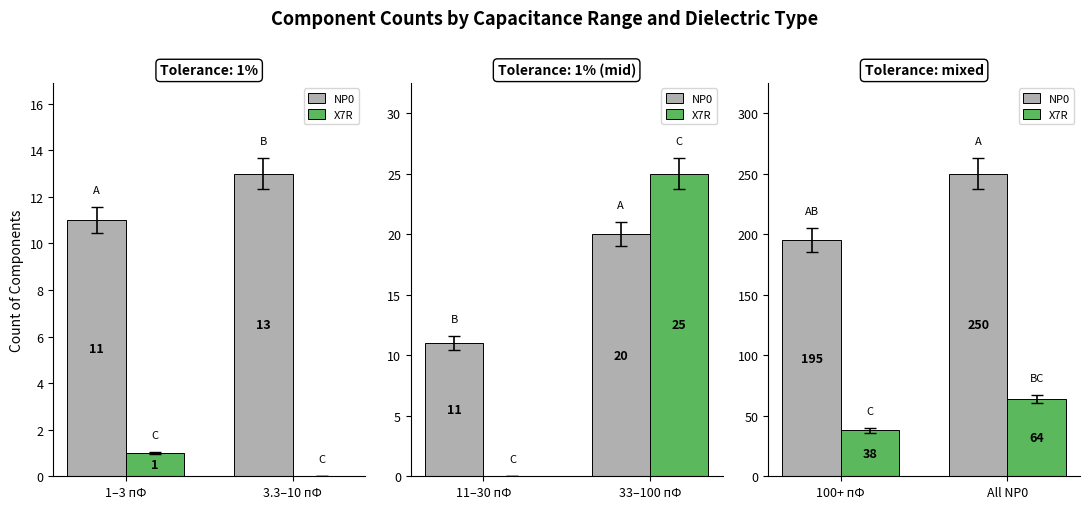

What are all the series names shown in the legend?

NP0, X7R